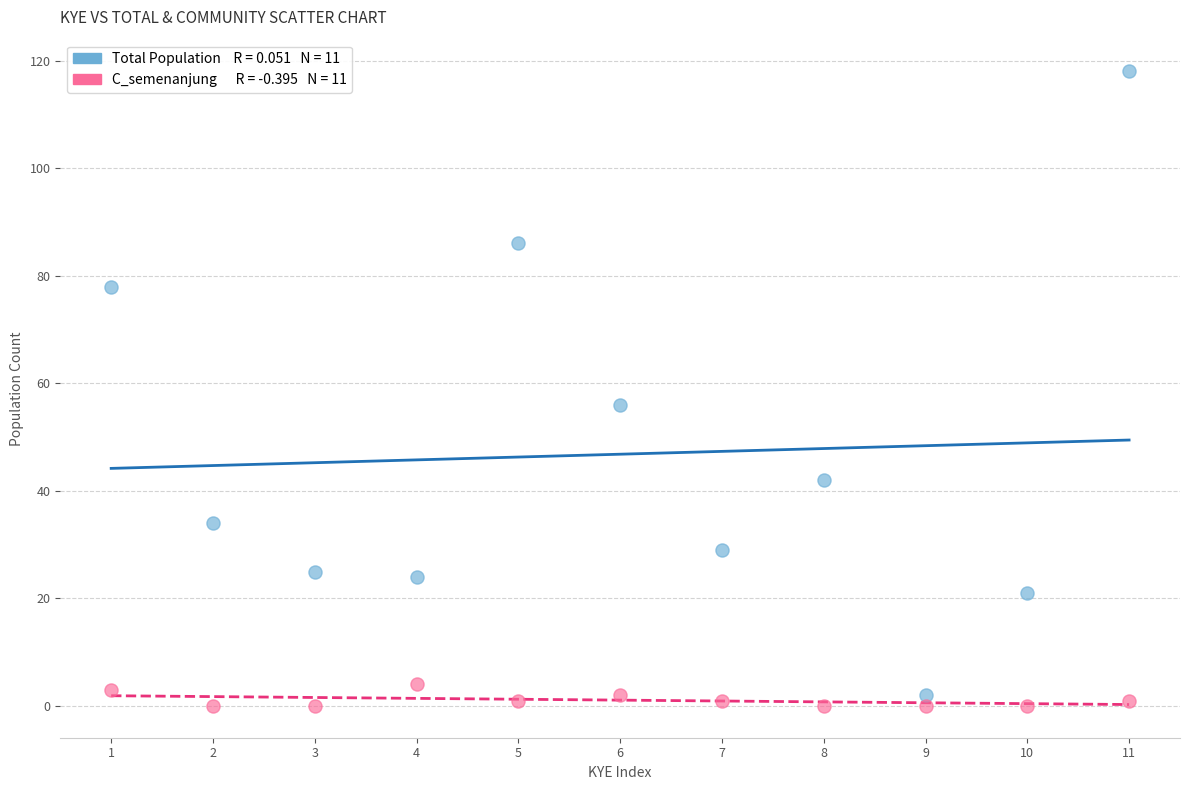

Across all series, what Y value is closest to 59?

56